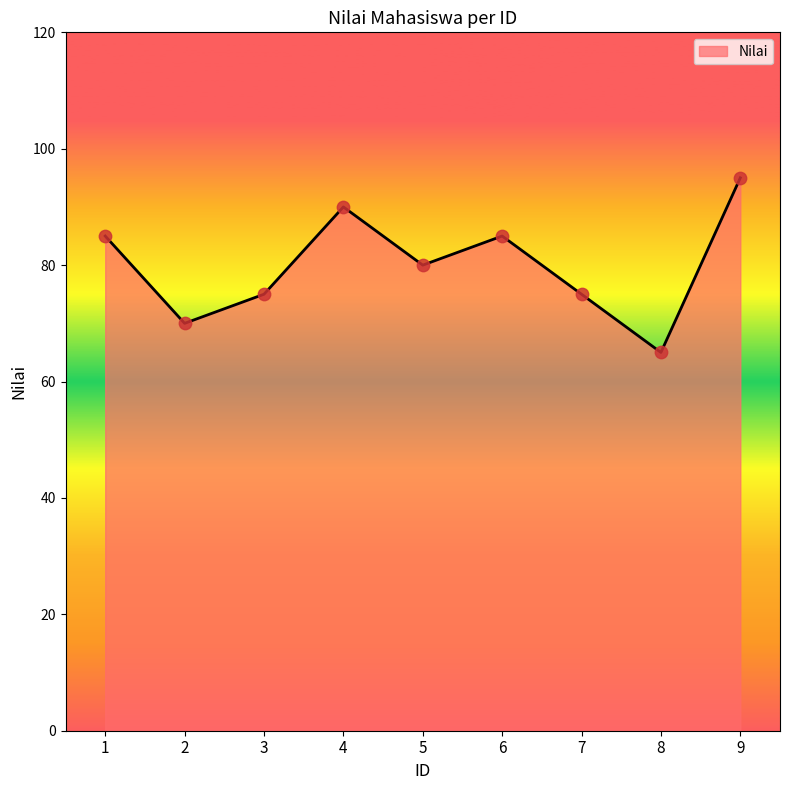

Between 9 and 3, which is larger?

9